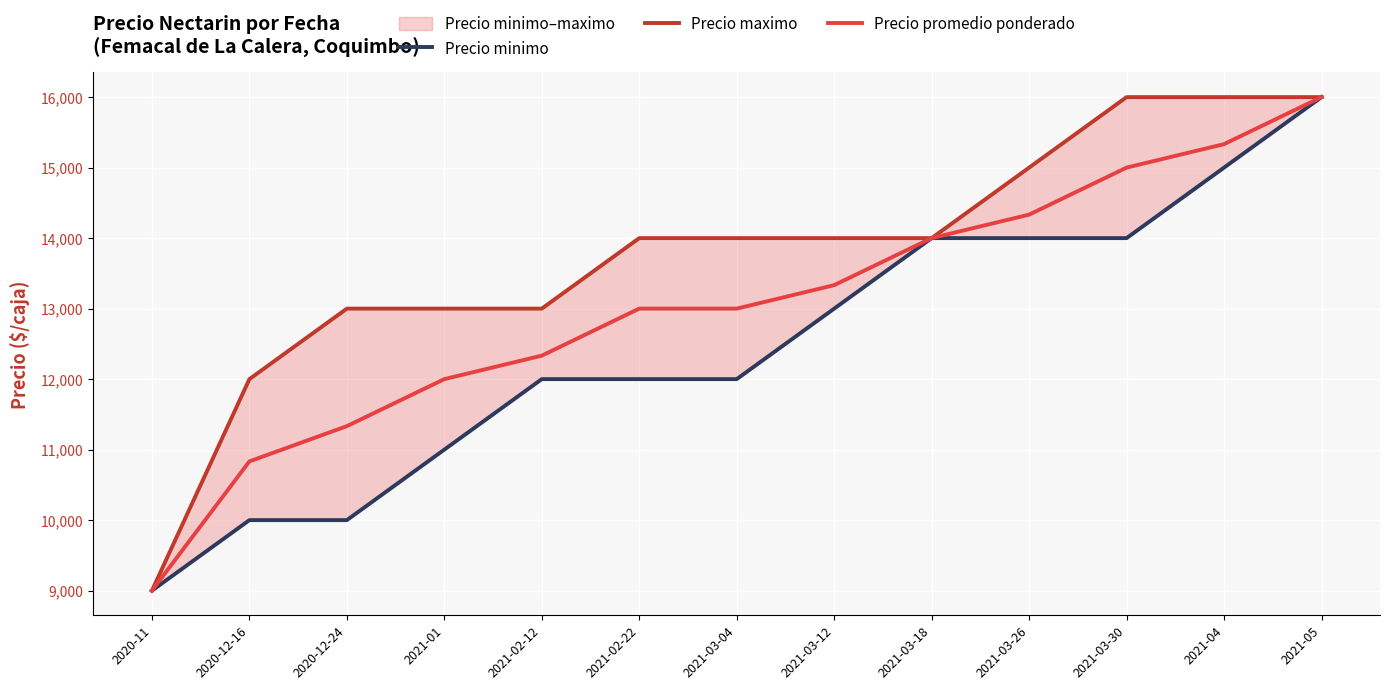

What is the label of the 12th point from the right?

2020-12-16